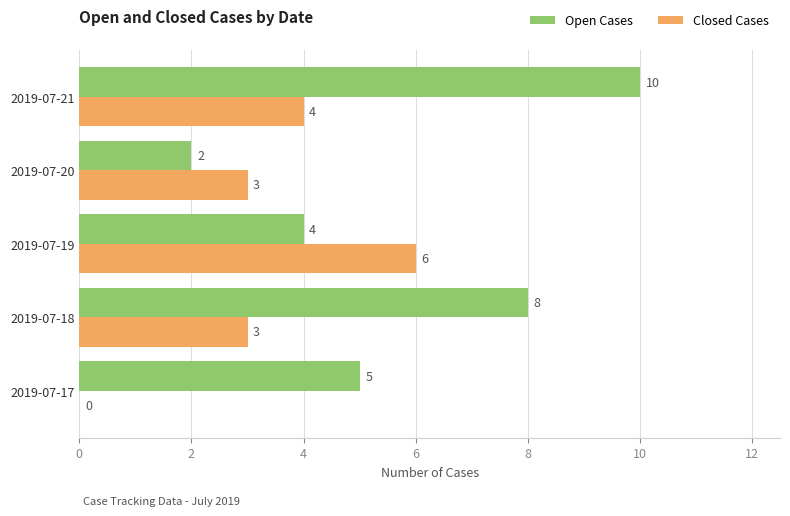

Which series changed the most between 2019-07-18 and 2019-07-19?

Open Cases